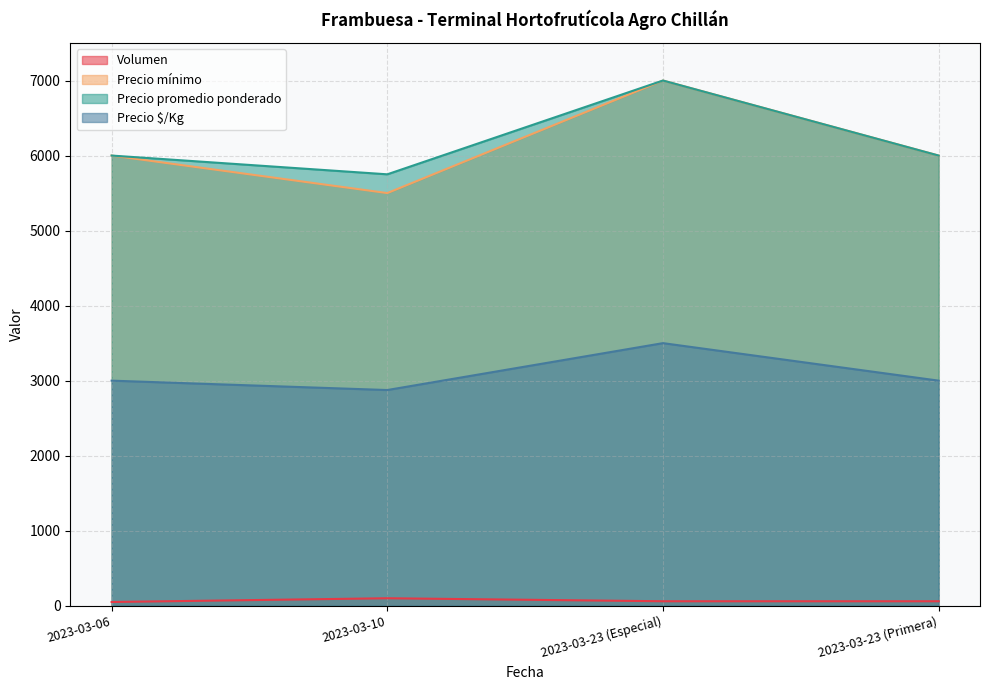

At which label is Precio promedio ponderado closest to 6375?

2023-03-06